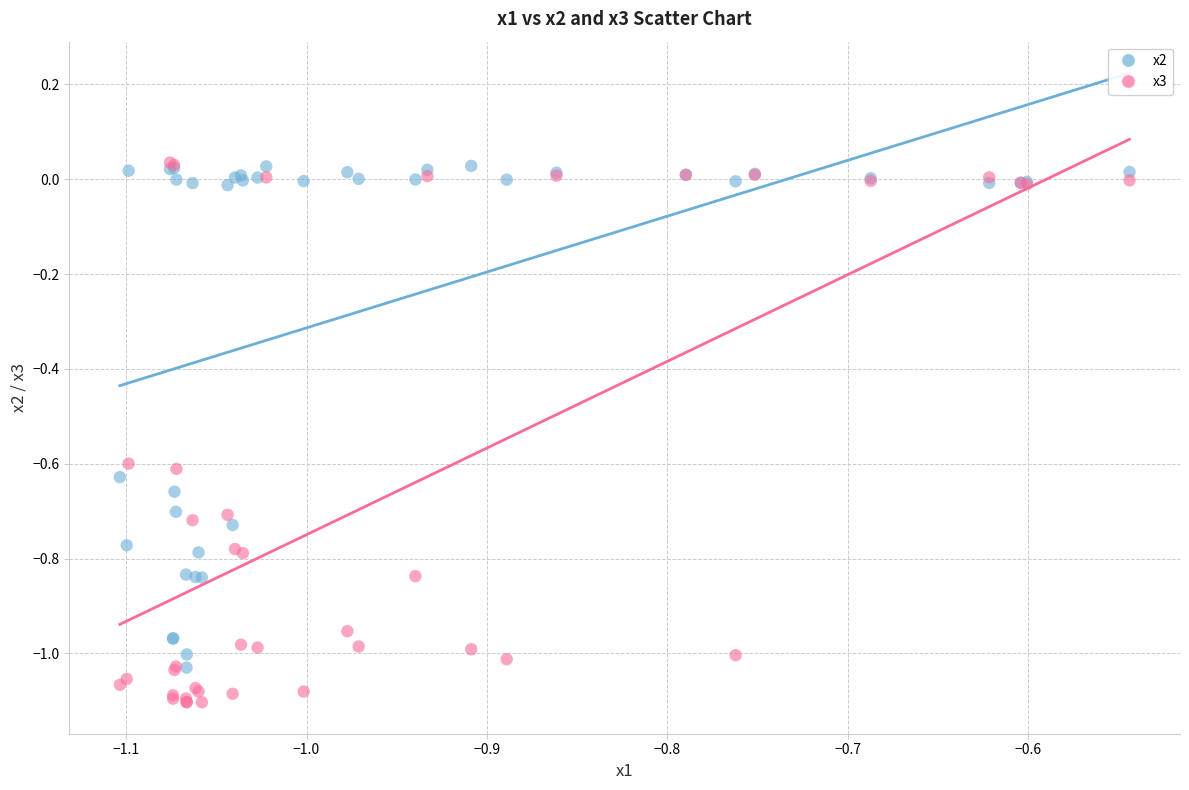

Which series reaches the minimum Y coordinate?

x3